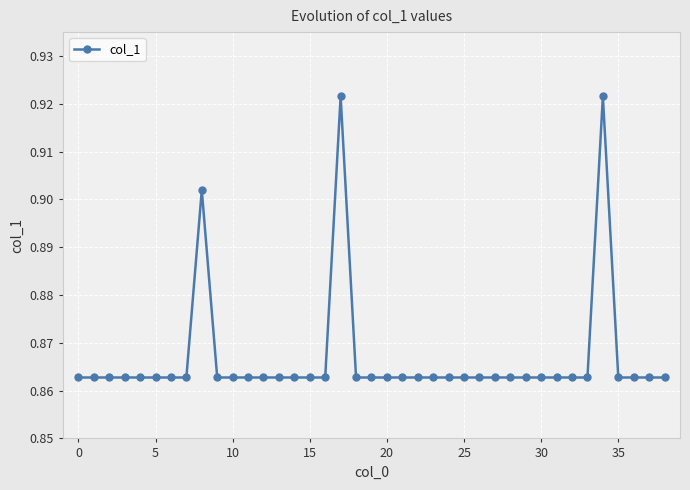

How many lines are shown in the chart?

1